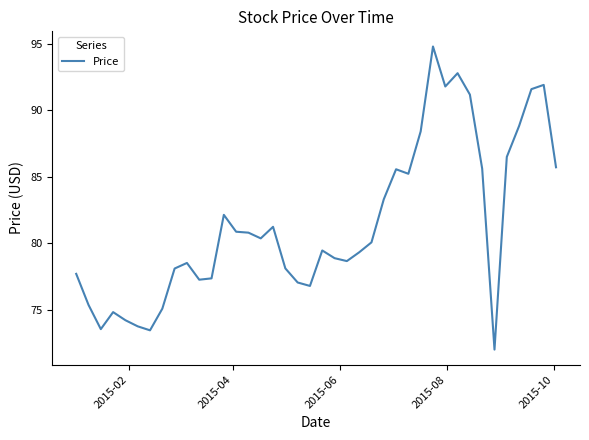

Count the number of values greater than 80.

20